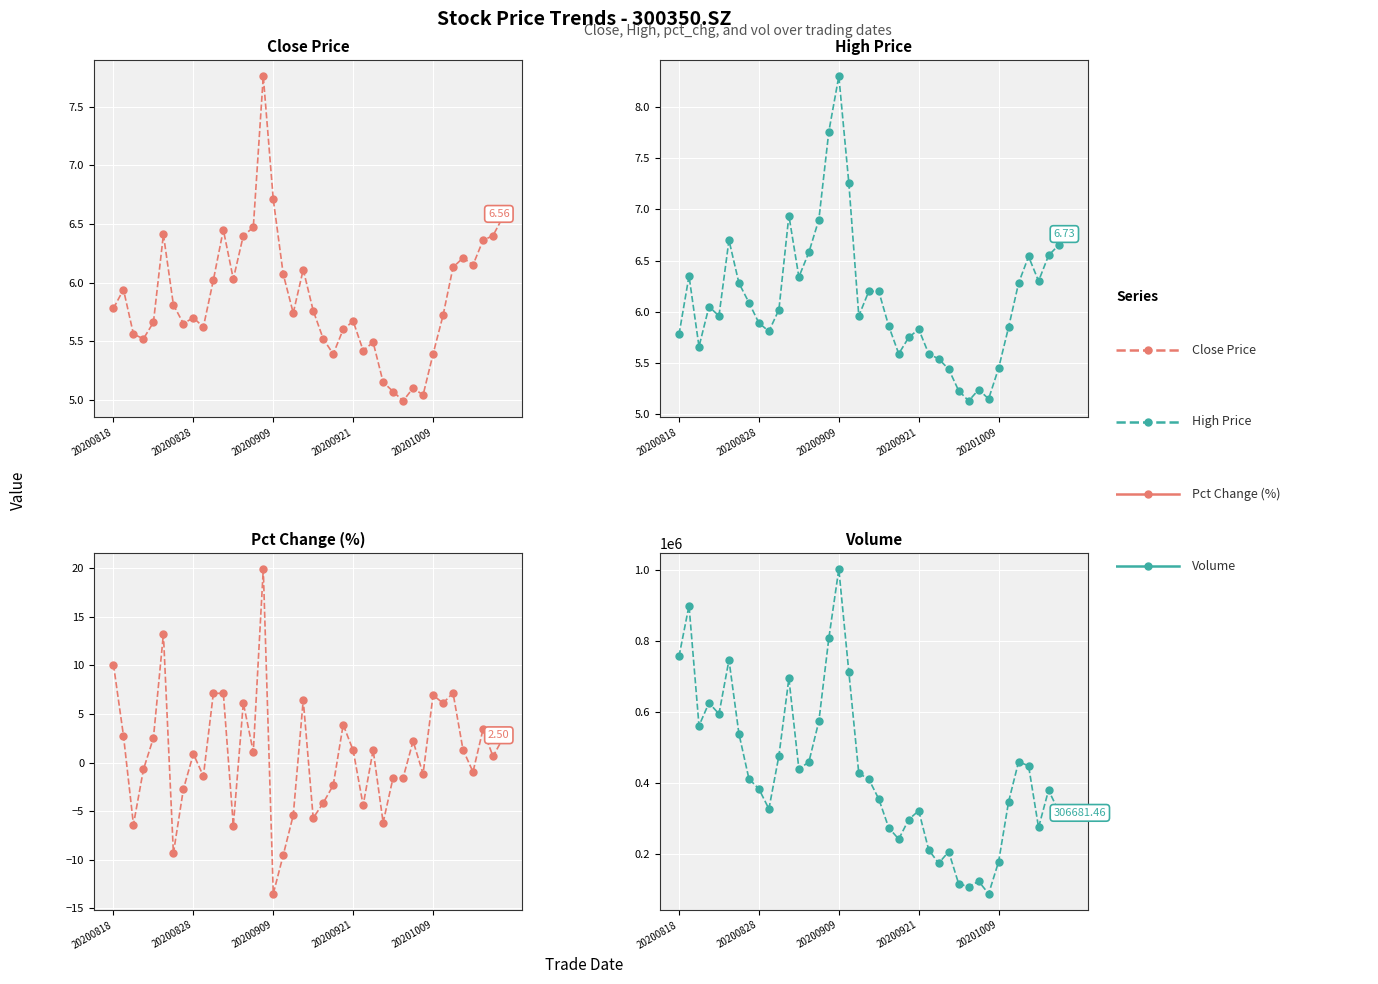

The value of High Price at 5 is 6.7. True or false?

True